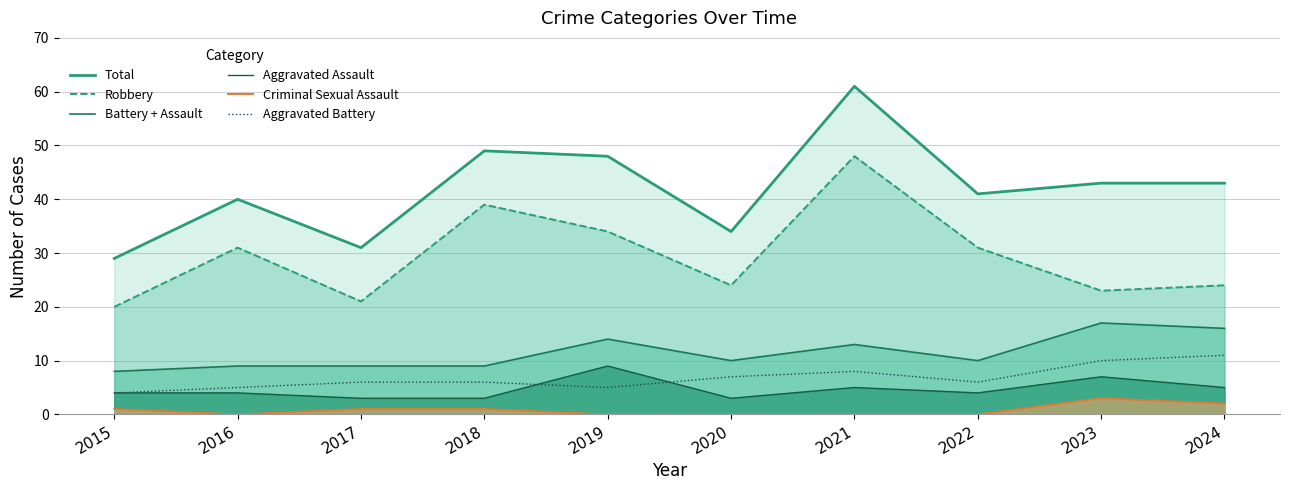

What is the sum of all Aggravated Battery values?

68